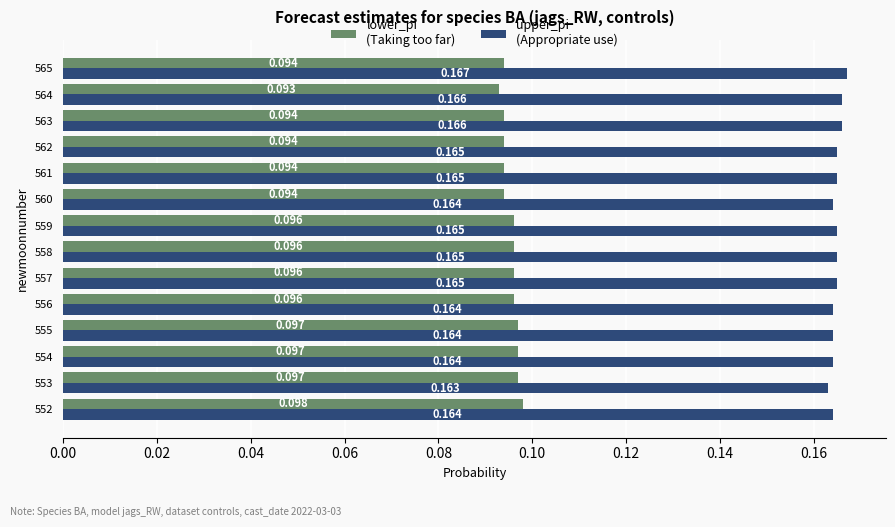

Count the number of categories in the chart.

14